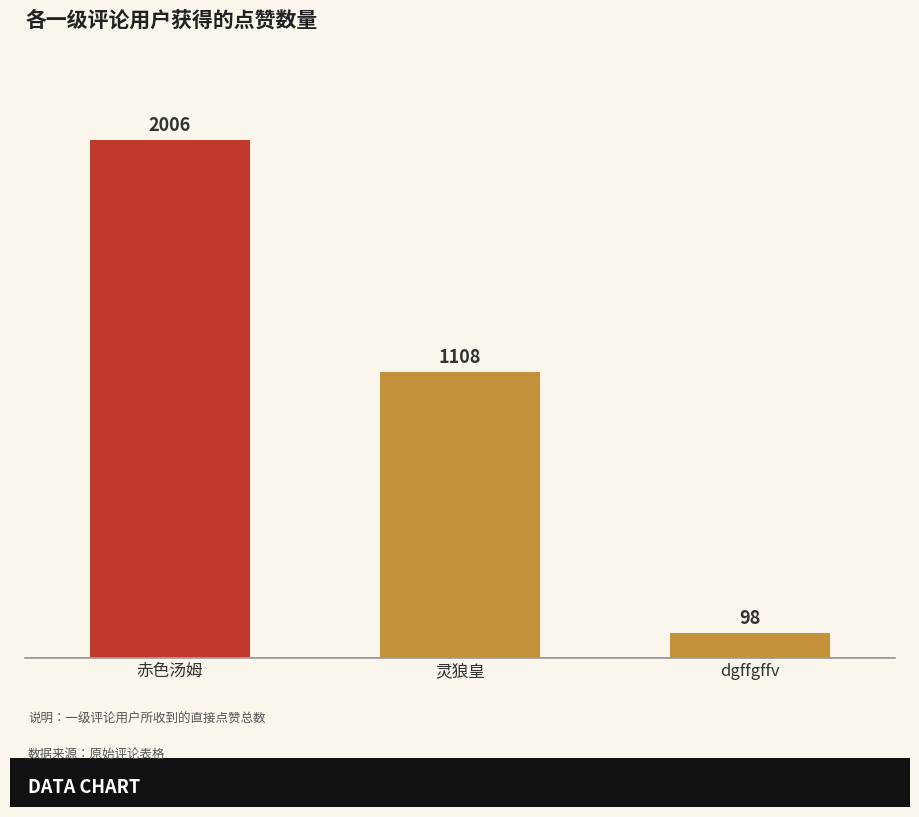

What is the label of the 3rd bar from the left?

dgffgffv